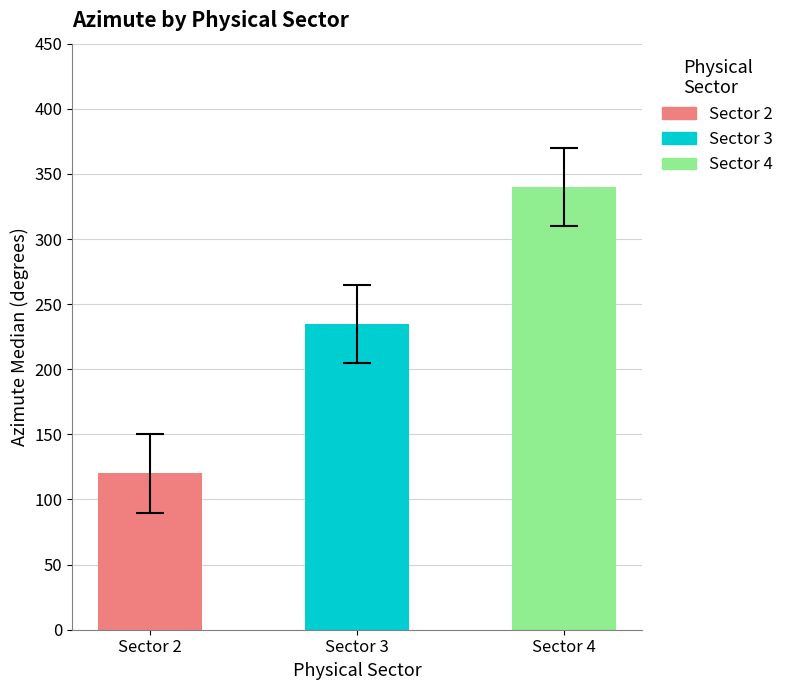

At how many categories does at least one series exceed 59?

3